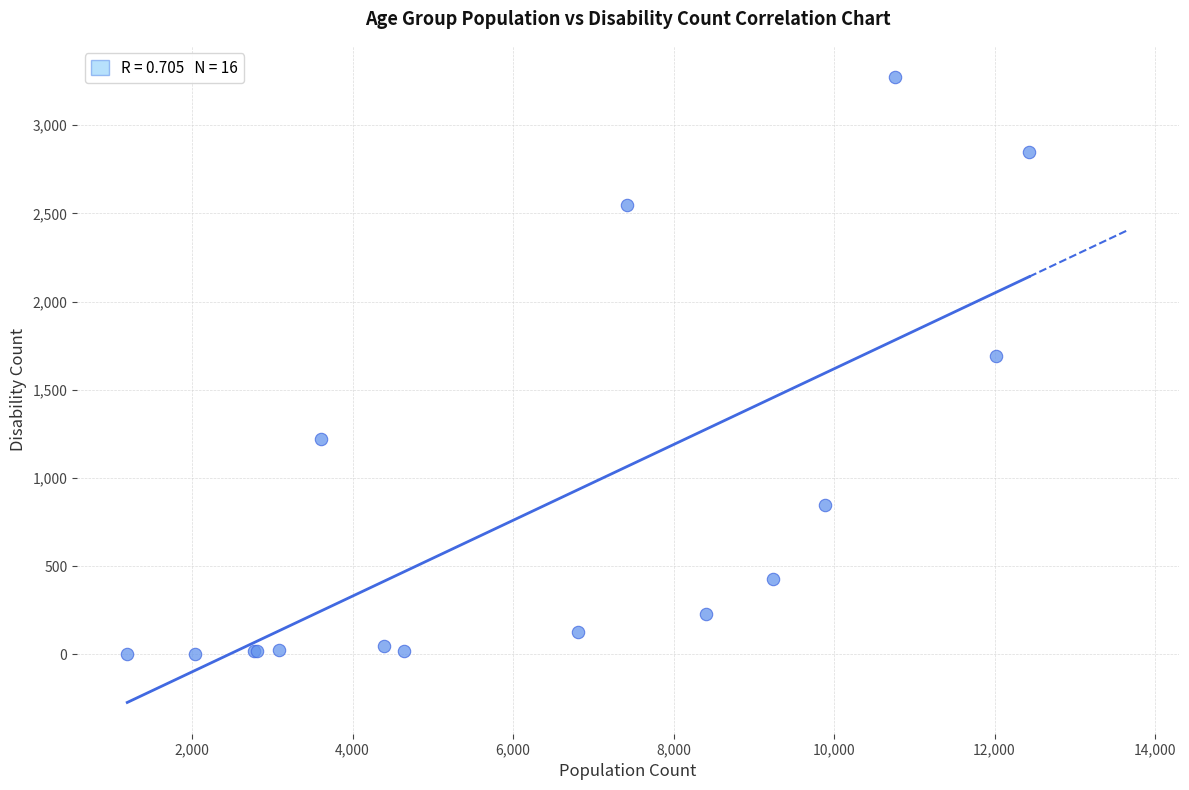

What Y value in the scatter plot is closest to 1638?

1690